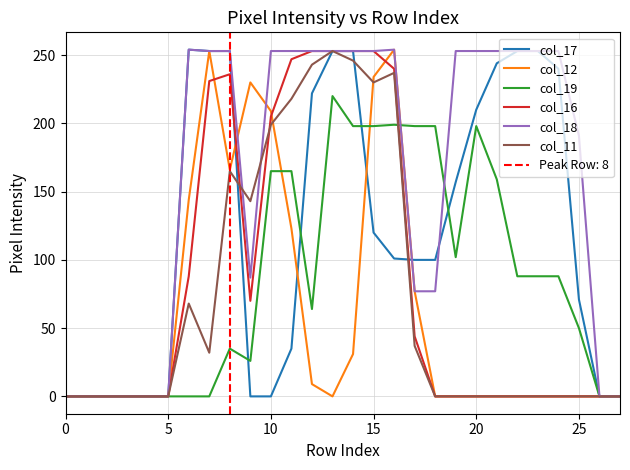

Which series has the largest total across all categories?

col_18